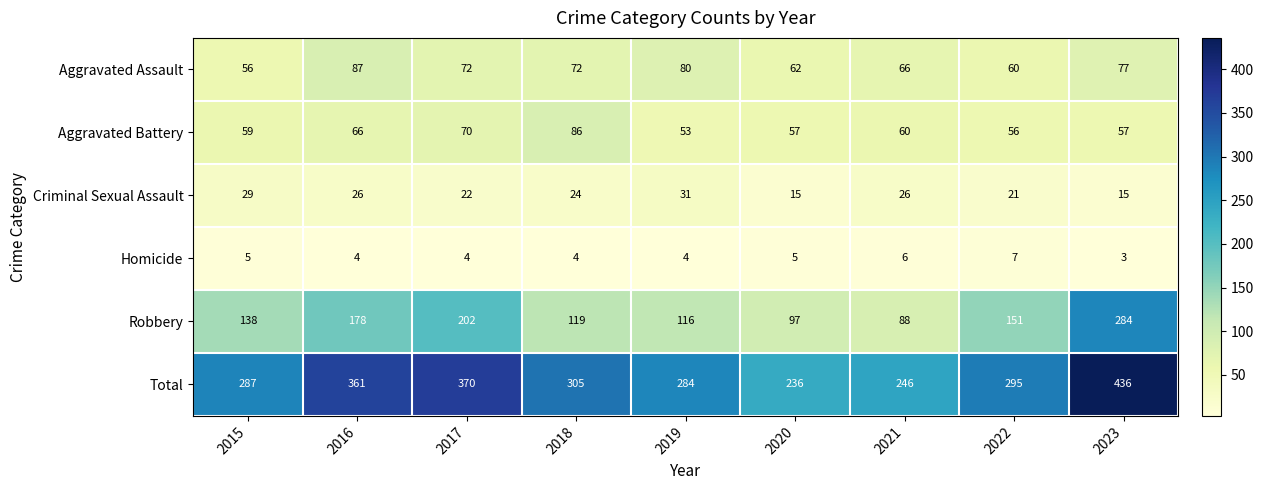

Which category has the lowest value across all series?

2023